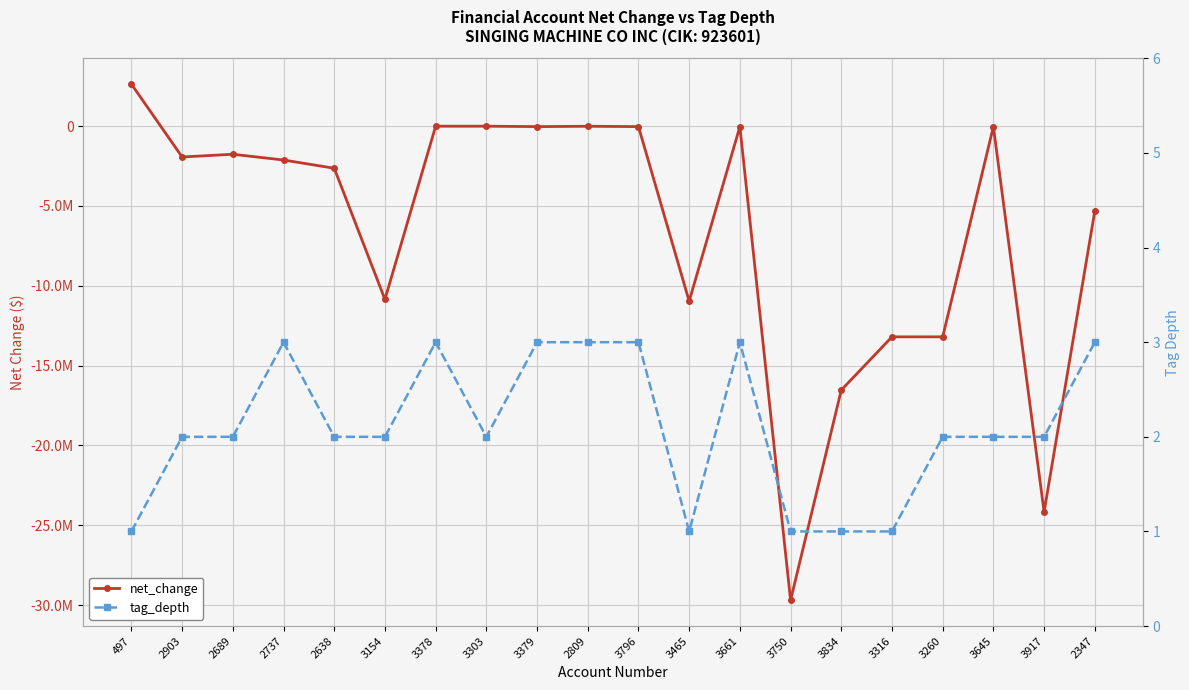

Reading left to right, extract all data points from this chart.

net_change: 497=2629567	2903=-1933366	2689=-1761495	2737=-2122341	2638=-2638000	3154=-10852139	3378=-4405	3303=-4405	3379=-30422	2809=-8187	3796=-30422	3465=-10965659	3661=-31482	3750=-29697697	3834=-16531384	3316=-13197795	3260=-13197795	3645=-34827	3917=-24163454	2347=-5319470
tag_depth: 497=1	2903=2	2689=2	2737=3	2638=2	3154=2	3378=3	3303=2	3379=3	2809=3	3796=3	3465=1	3661=3	3750=1	3834=1	3316=1	3260=2	3645=2	3917=2	2347=3